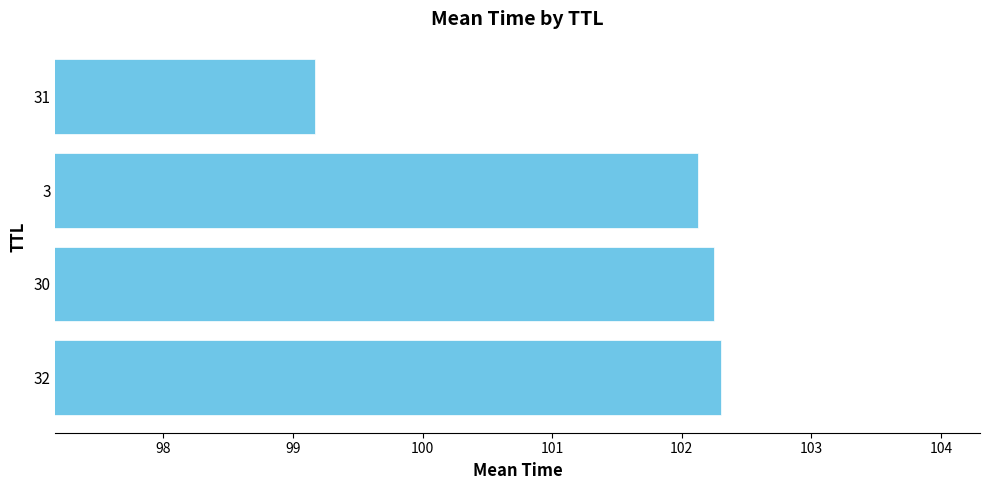

What is the minimum value shown in the chart?

99.2